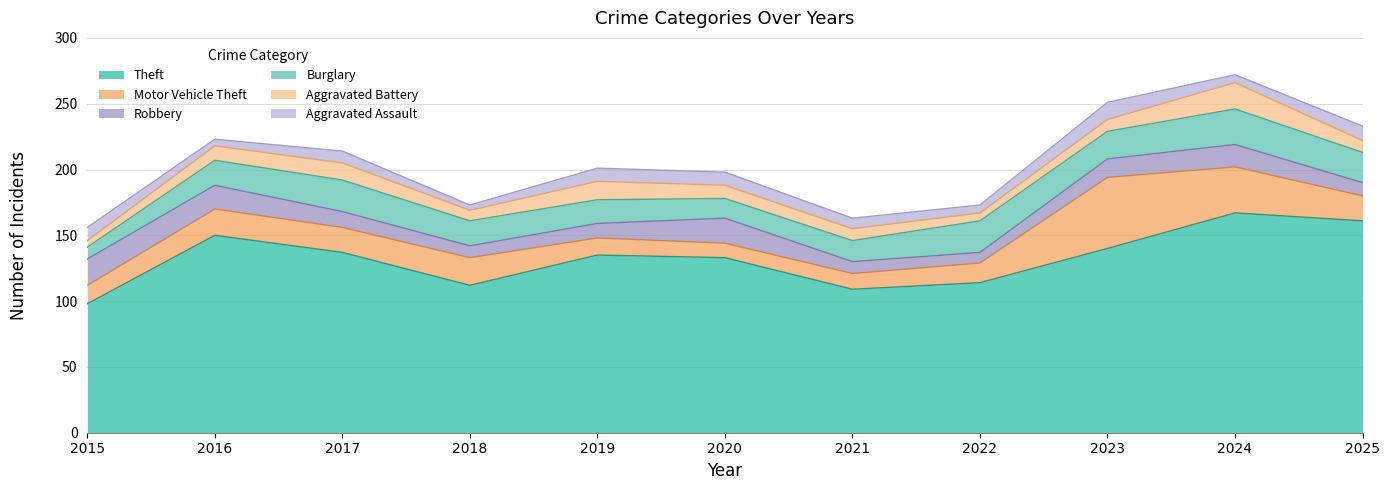

What is the sum of the Robbery values at 2015 and 2023?

34